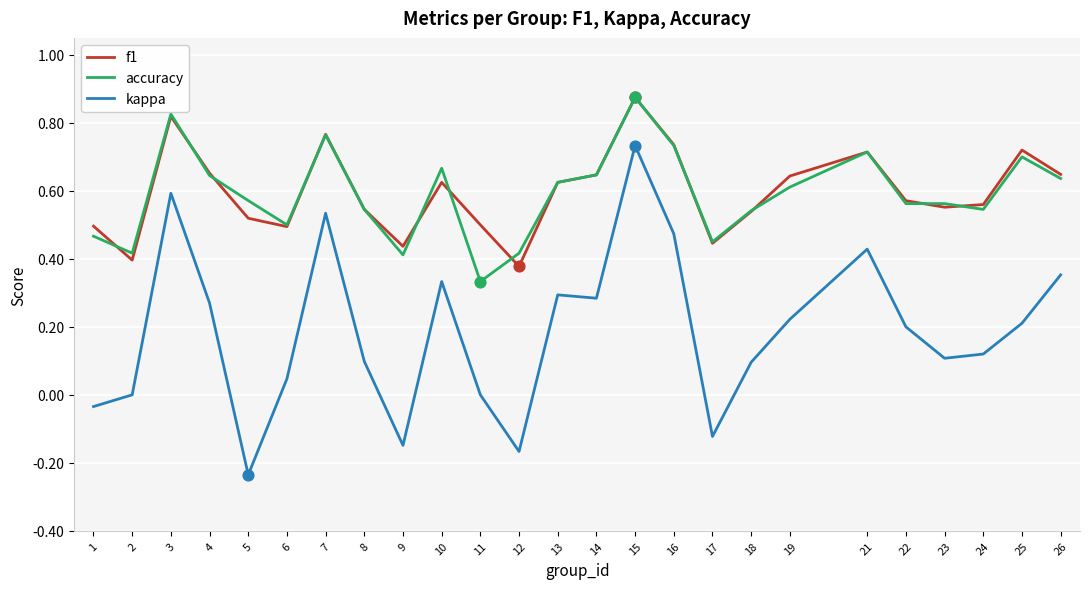

What are all the series names shown in the legend?

f1, accuracy, kappa